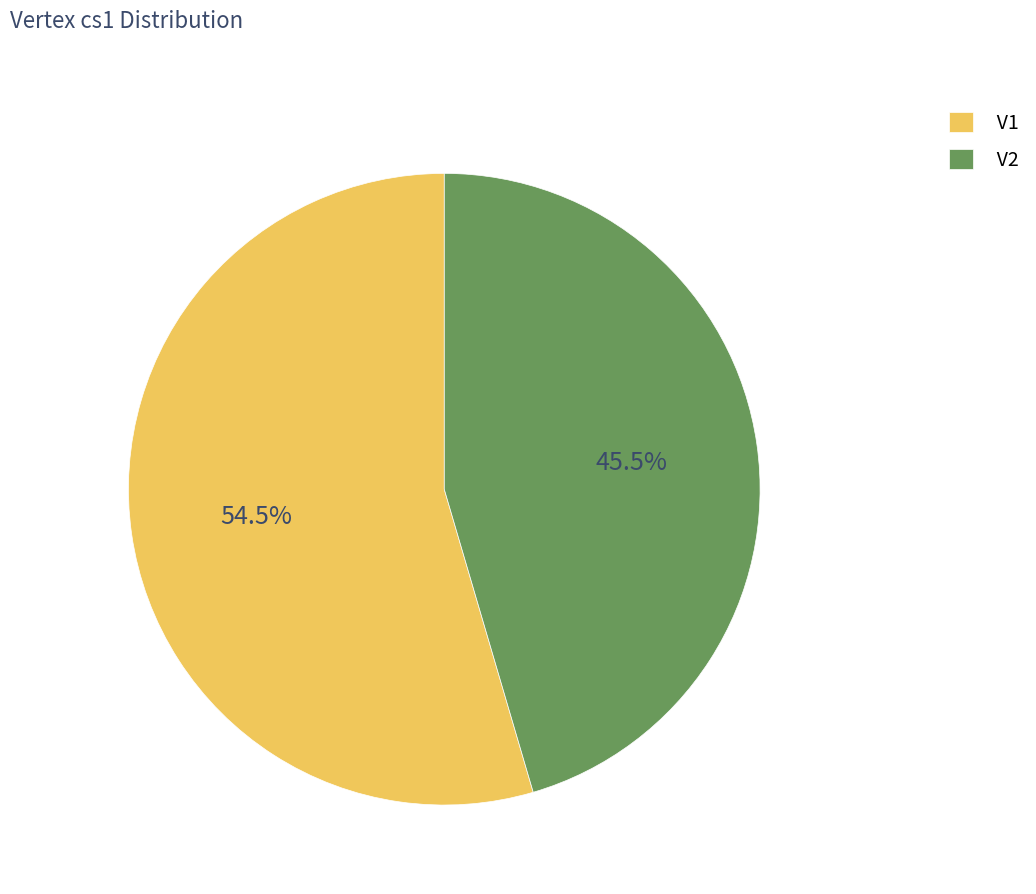

What is the largest slice in the pie chart?

V1